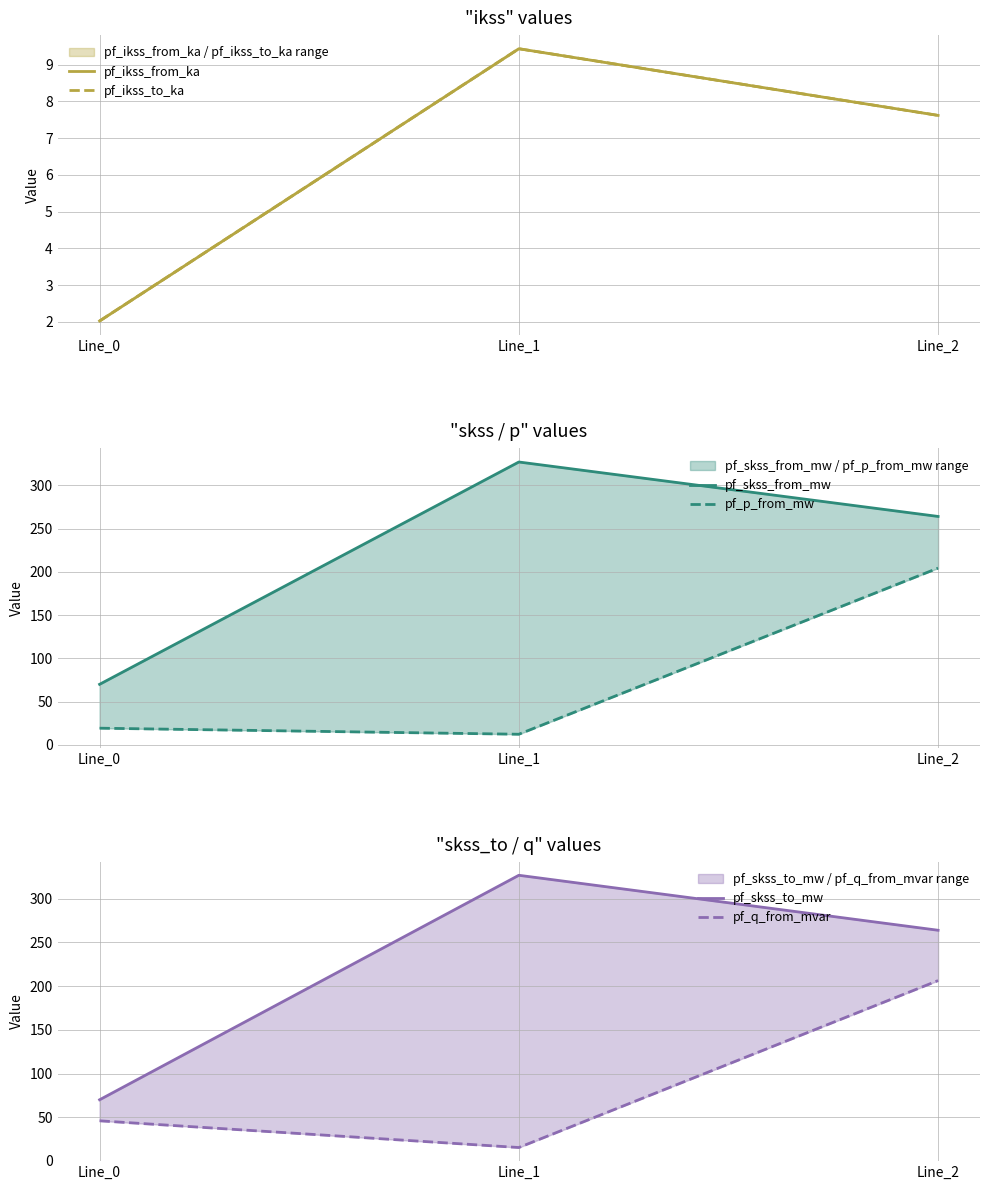

What is the average value of the pf_ikss_from_ka series?

6.4